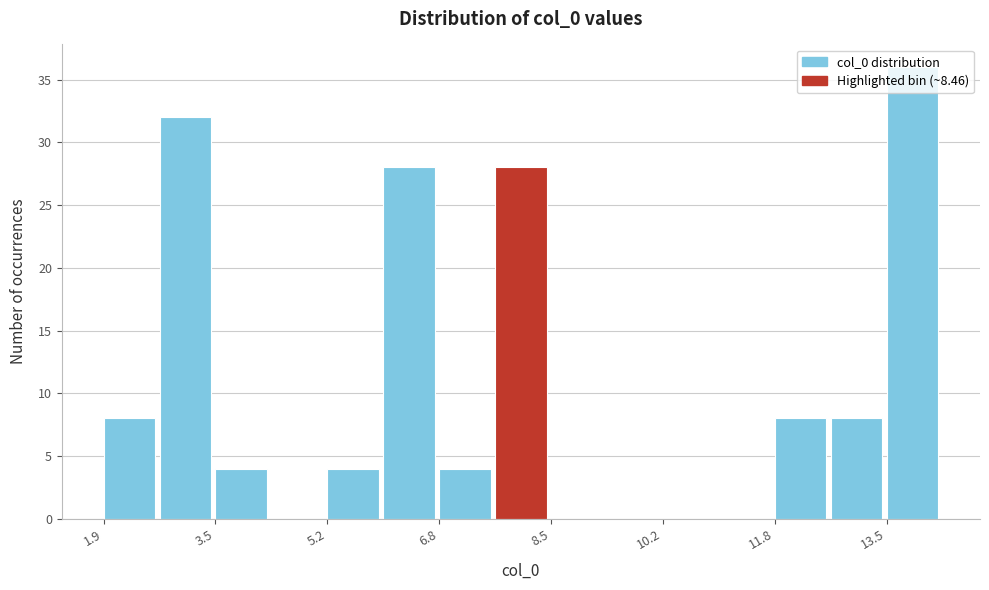

Reading left to right, transcribe this chart: for each bar, give the range it covers on the x-axis and its height. Neither the bar edges nor the heights are printed on the chart, so give them approximately, as read against the axes.

1.8 to 2.8: 8
2.8 to 3.6: 32
3.6 to 4.4: 4
4.4 to 5.2: 0
5.2 to 6.0: 4
6.0 to 6.8: 28
6.8 to 7.6: 4
7.6 to 8.4: 28
8.4 to 9.4: 0
9.4 to 10.2: 0
10.2 to 11.0: 0
11.0 to 11.8: 0
11.8 to 12.6: 8
12.6 to 13.4: 8
13.4 to 14.2: 36